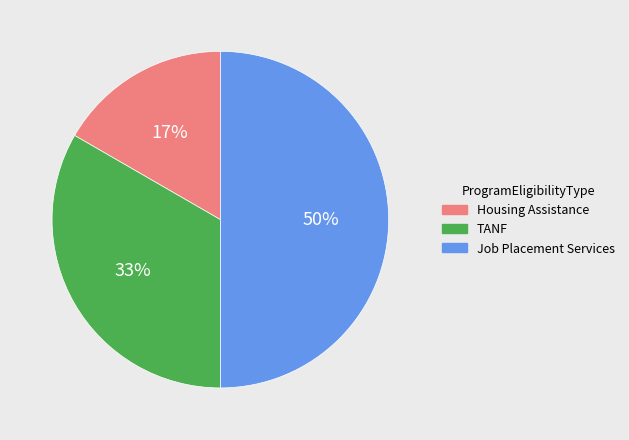

Count the number of slices in the pie.

3